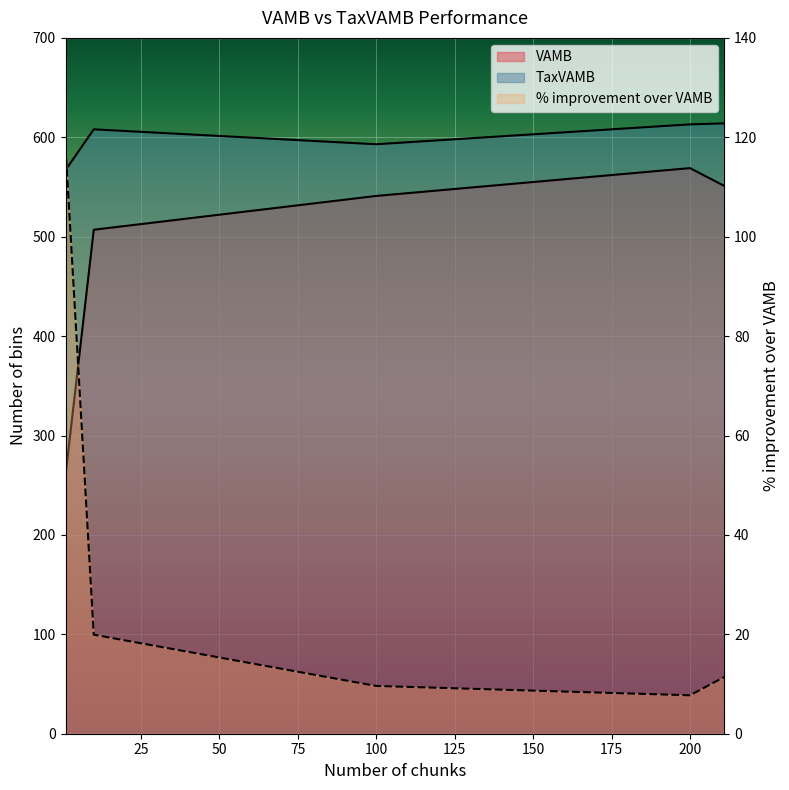

Rank the series by their average value, from highest to lowest.

TaxVAMB, VAMB, % improvement over VAMB